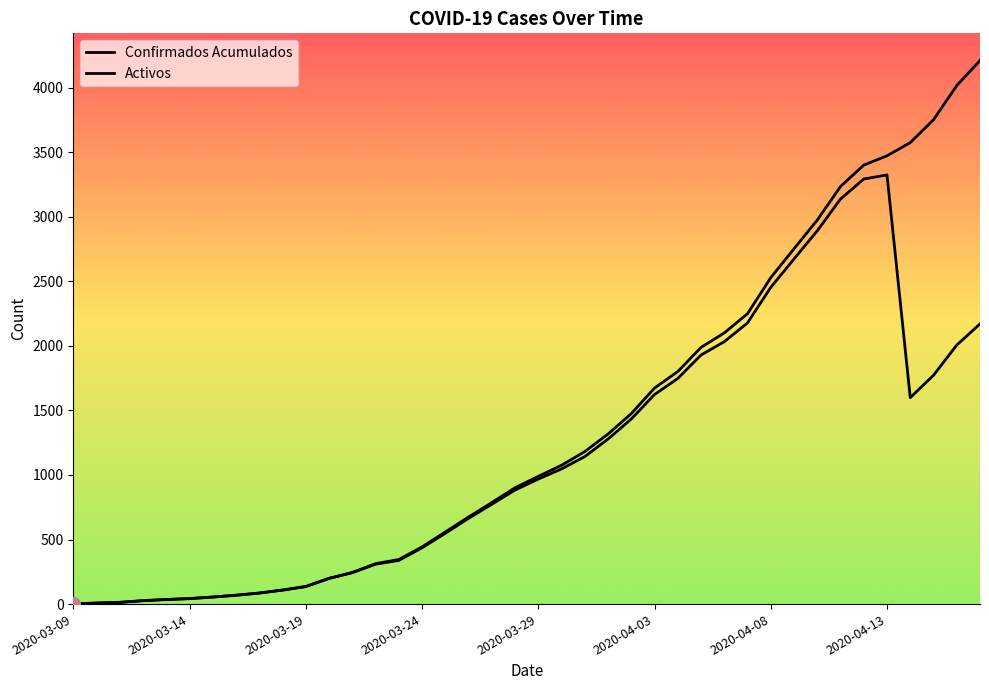

True or false: Confirmados Acumulados has more than 0 interior local peaks.

False